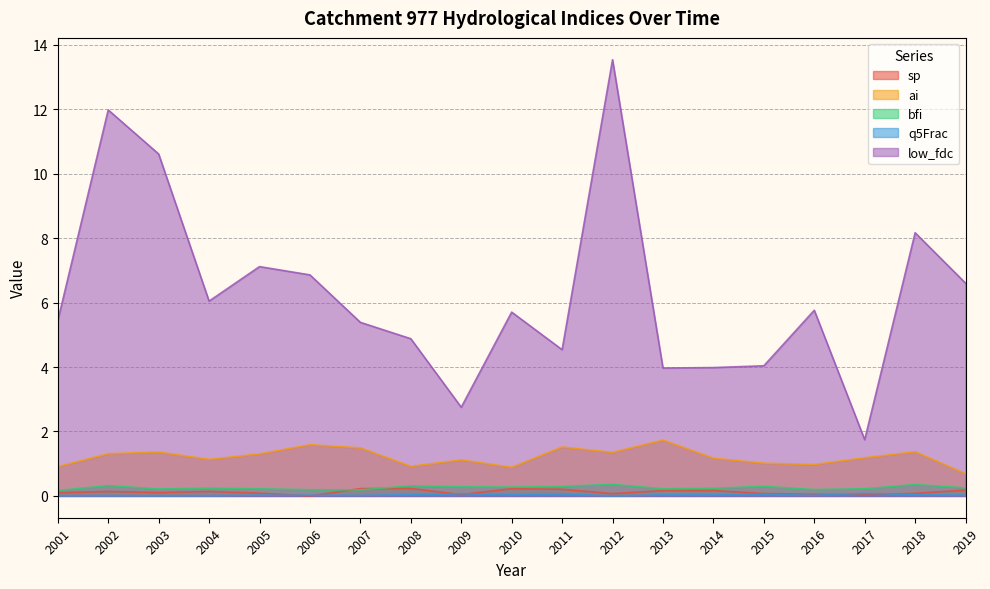

At which category does sp reach its first local valley?

2003